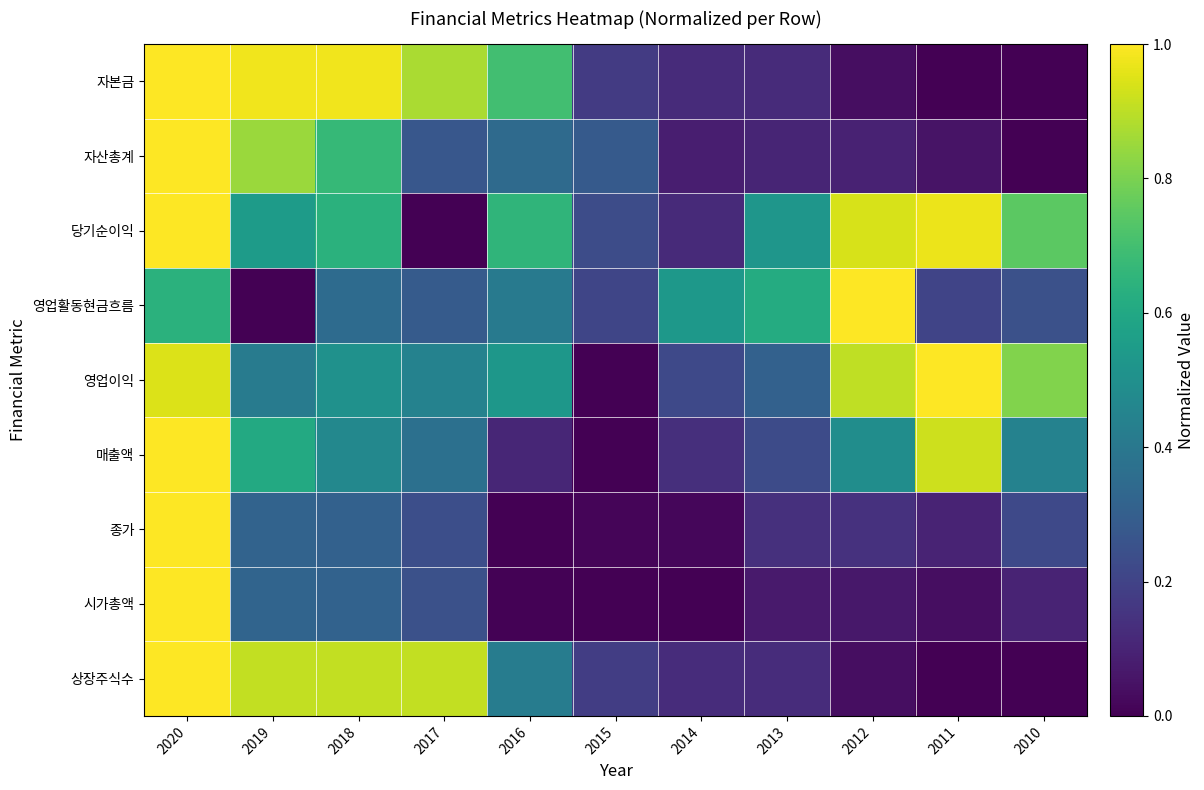

Rank the series at 2013 from lowest to highest value.

시가총액, 자산총계, 자본금, 상장주식수, 종가, 매출액, 영업이익, 당기순이익, 영업활동현금흐름